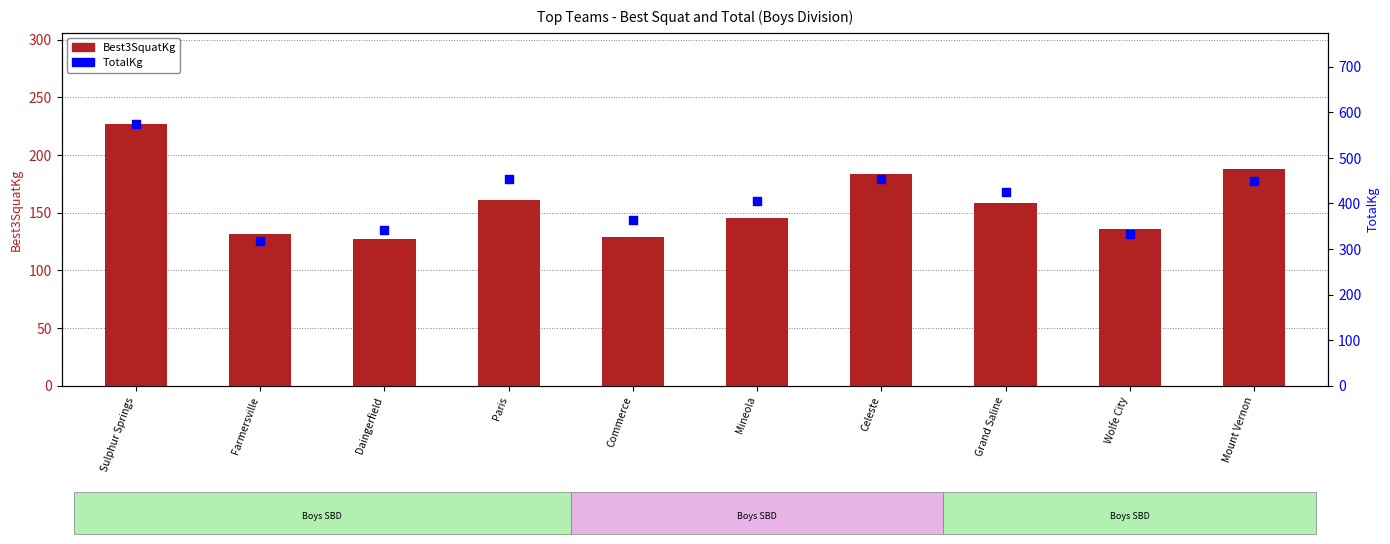

What are all the series names shown in the legend?

Best3SquatKg, TotalKg